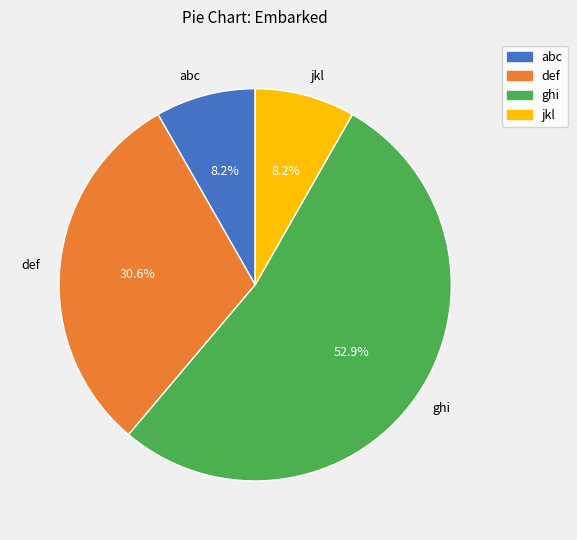

To the nearest percent, what is the average slice percentage?

25%